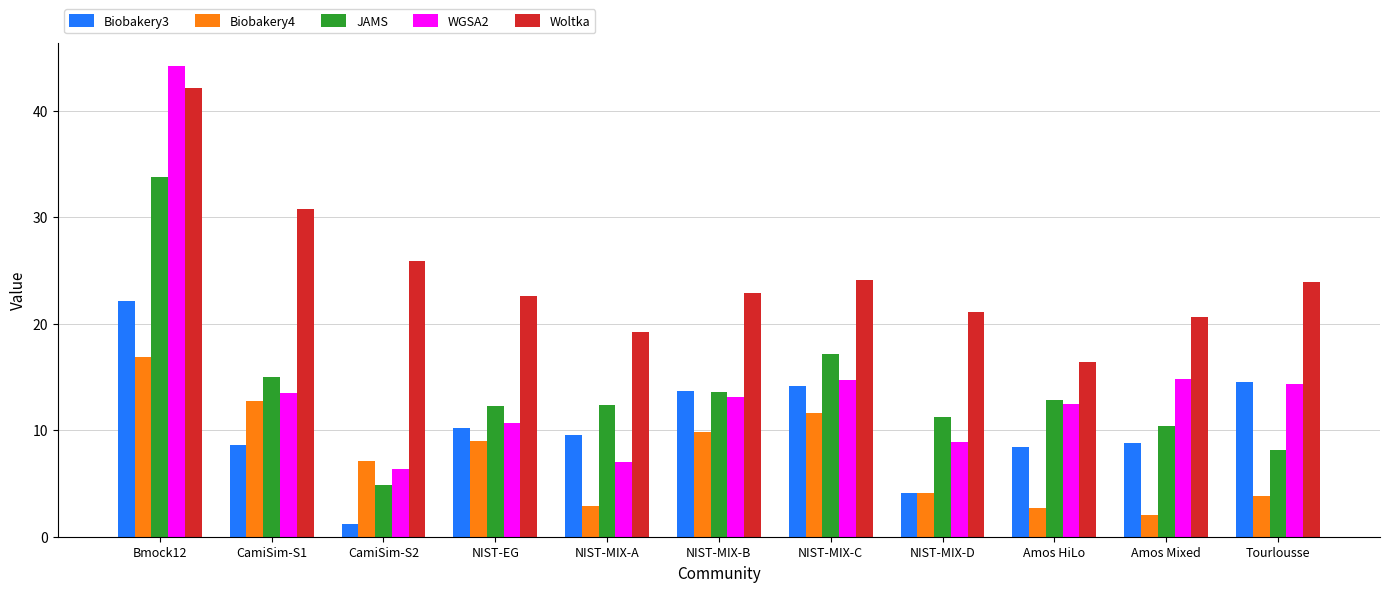

What is the sum of all WGSA2 values?

160.0